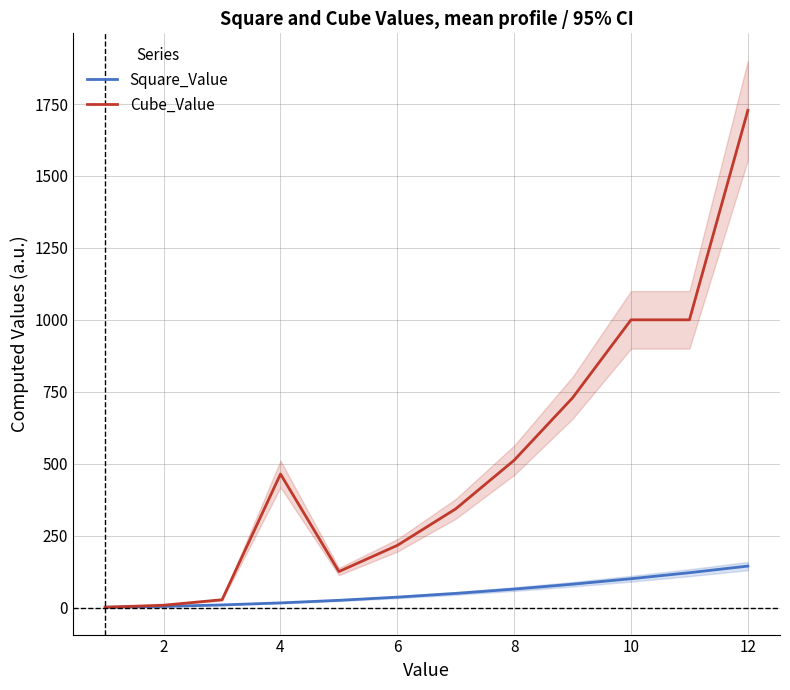

Is it true that Cube_Value equals 1728 at 12?

True